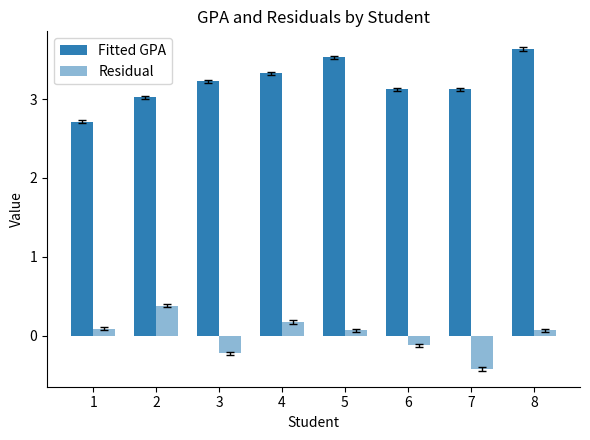

How many bars are there in each group?

2